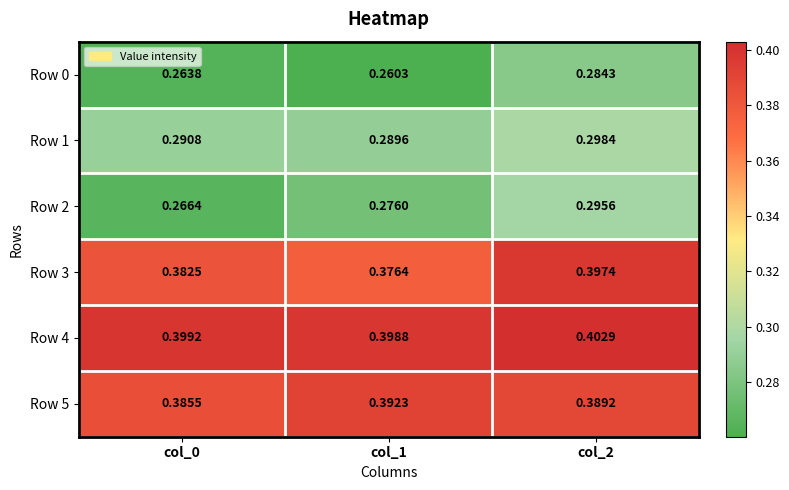

At which category is the sum across all series the highest?

col_2